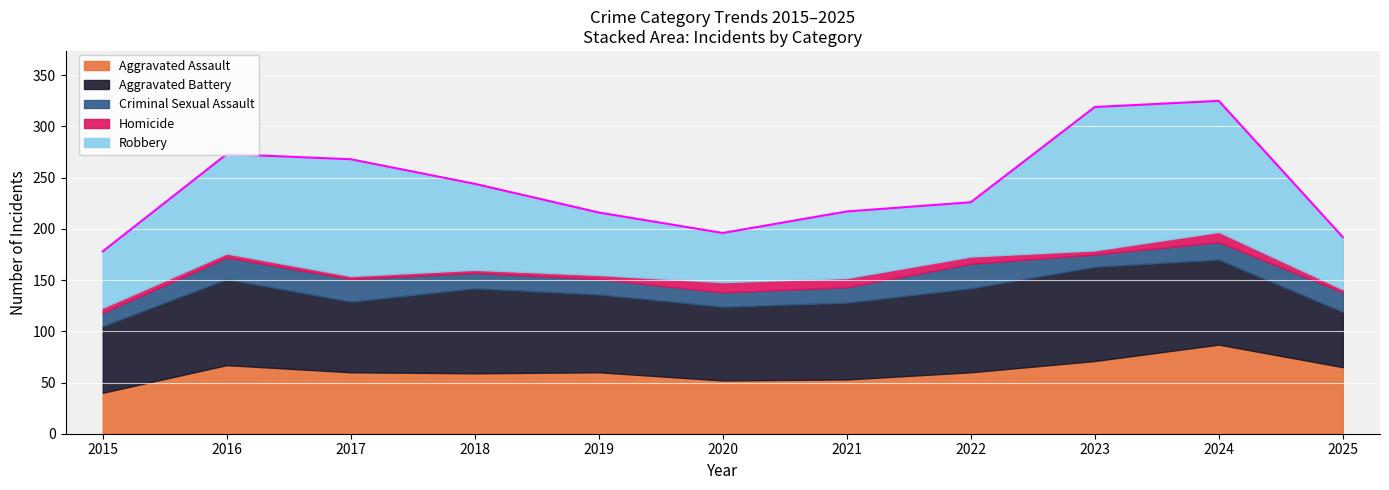

The value of Aggravated Assault at 2019 is 60. True or false?

True